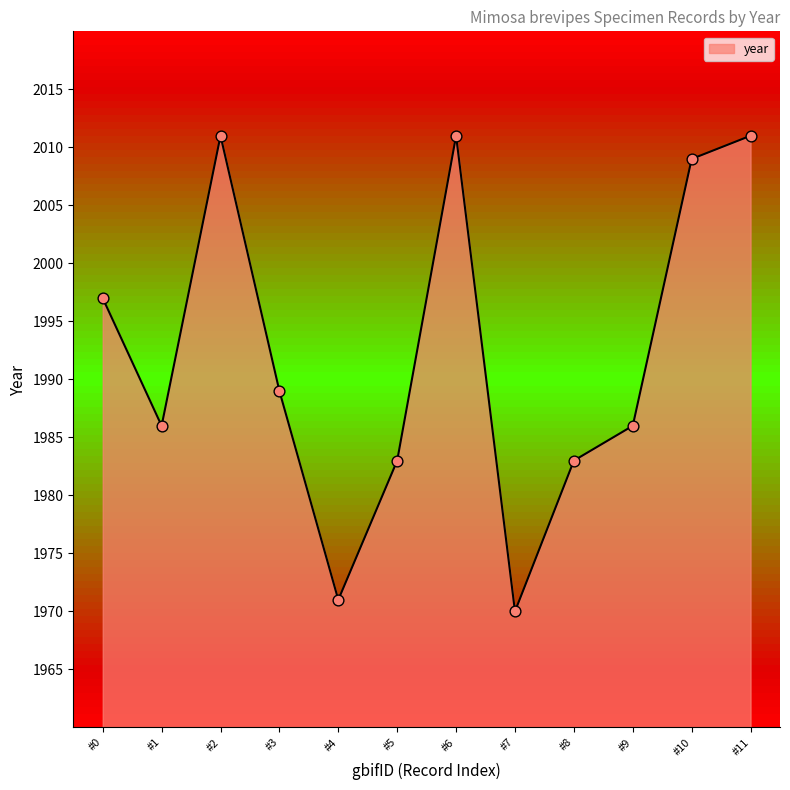

What is the change in value from #3 to #7?

-19